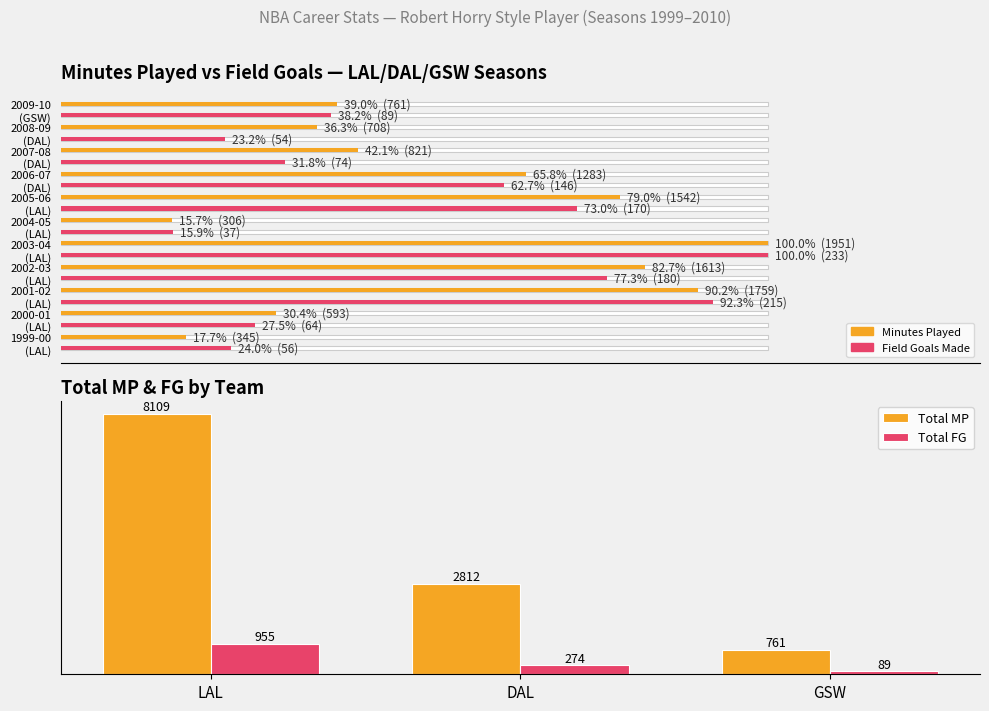

Is the value of Total FG at LAL greater than the value of Total MP at DAL?

No